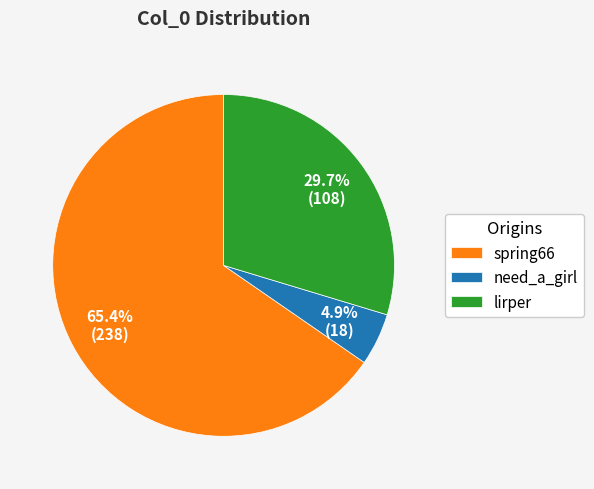

Is spring66 the majority of the pie?

Yes